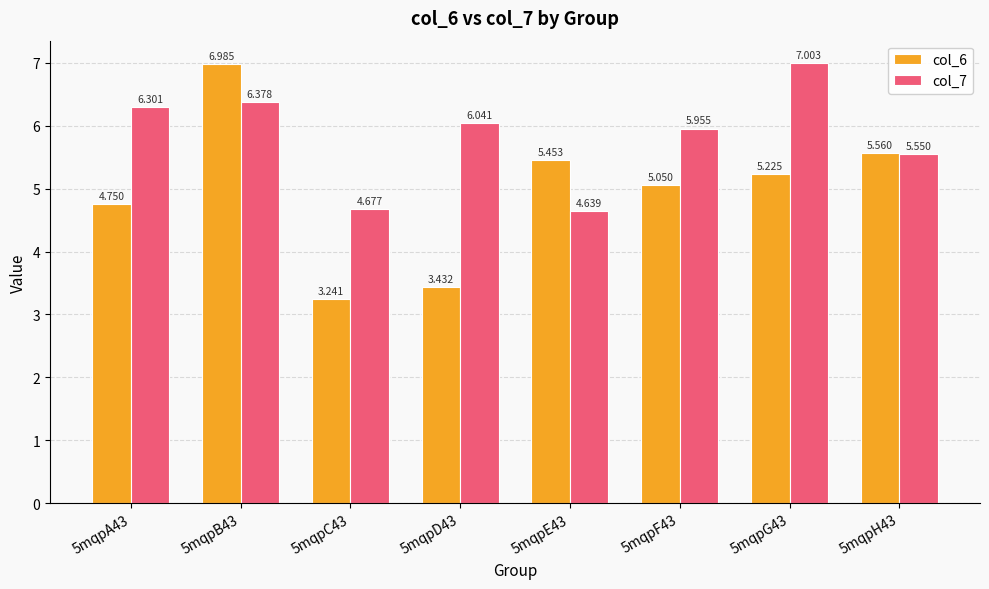

What are all the series names shown in the legend?

col_6, col_7